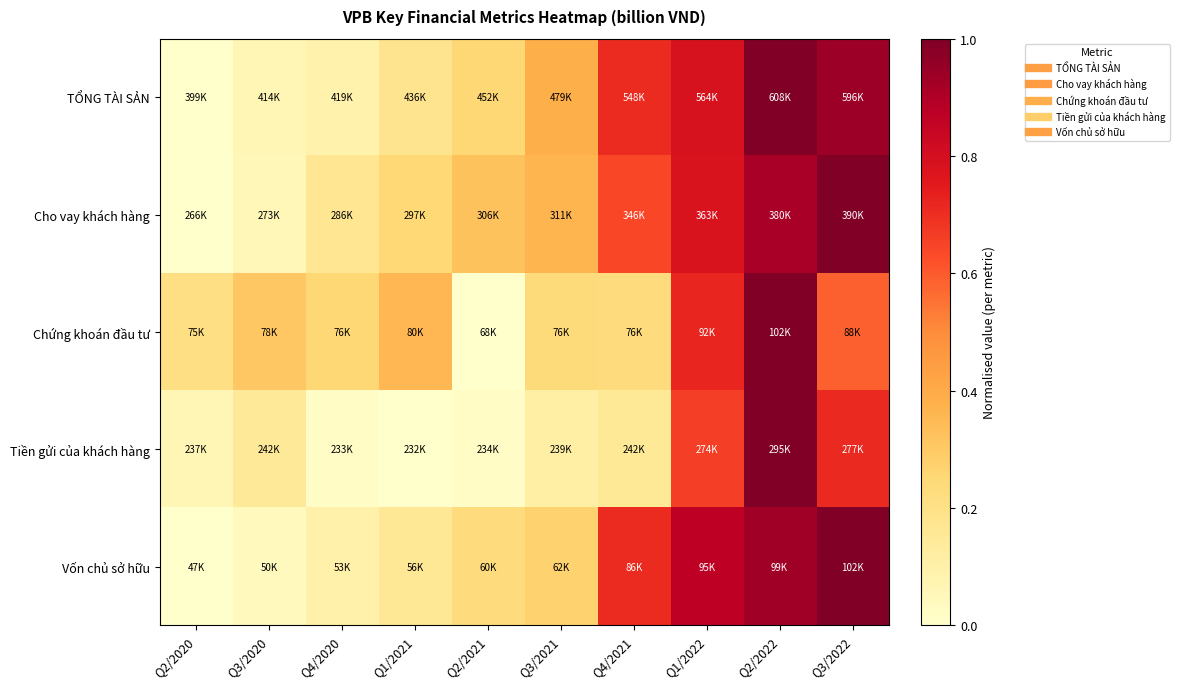

Reading left to right, what are all the values shown in this chart?

TỔNG TÀI SẢN: Q2/2020=0.0	Q3/2020=0.1	Q4/2020=0.1	Q1/2021=0.2	Q2/2021=0.3	Q3/2021=0.4	Q4/2021=0.7	Q1/2022=0.8	Q2/2022=1.0	Q3/2022=0.9
Cho vay khách hàng: Q2/2020=0.0	Q3/2020=0.1	Q4/2020=0.2	Q1/2021=0.2	Q2/2021=0.3	Q3/2021=0.4	Q4/2021=0.6	Q1/2022=0.8	Q2/2022=0.9	Q3/2022=1.0
Chứng khoán đầu tư: Q2/2020=0.2	Q3/2020=0.3	Q4/2020=0.3	Q1/2021=0.4	Q2/2021=0.0	Q3/2021=0.2	Q4/2021=0.2	Q1/2022=0.7	Q2/2022=1.0	Q3/2022=0.6
Tiền gửi của khách hàng: Q2/2020=0.1	Q3/2020=0.1	Q4/2020=0.0	Q1/2021=0.0	Q2/2021=0.0	Q3/2021=0.1	Q4/2021=0.1	Q1/2022=0.7	Q2/2022=1.0	Q3/2022=0.7
Vốn chủ sở hữu: Q2/2020=0.0	Q3/2020=0.0	Q4/2020=0.1	Q1/2021=0.2	Q2/2021=0.2	Q3/2021=0.3	Q4/2021=0.7	Q1/2022=0.9	Q2/2022=0.9	Q3/2022=1.0